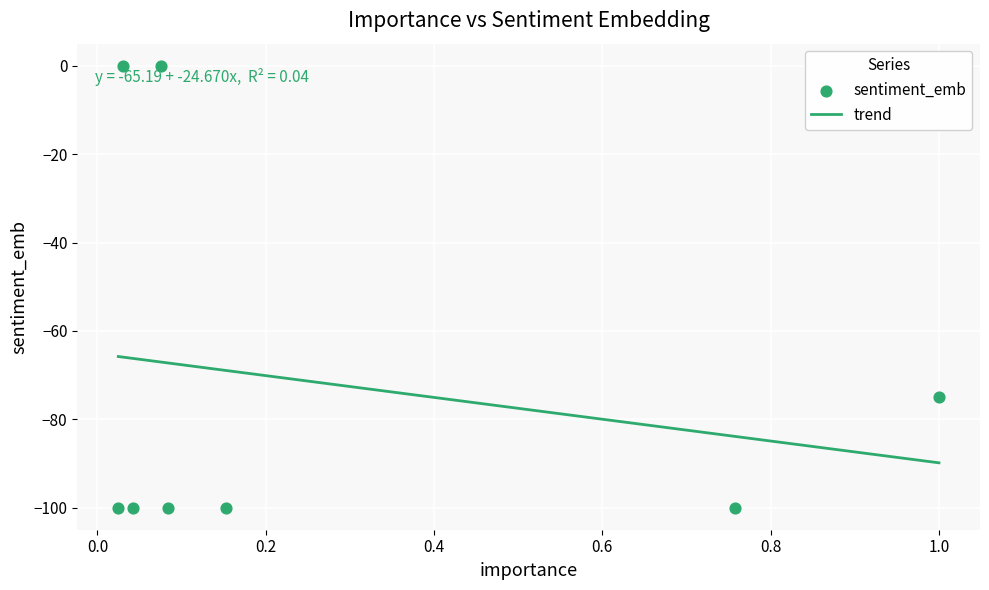

What is the minimum value for trend?

-89.9